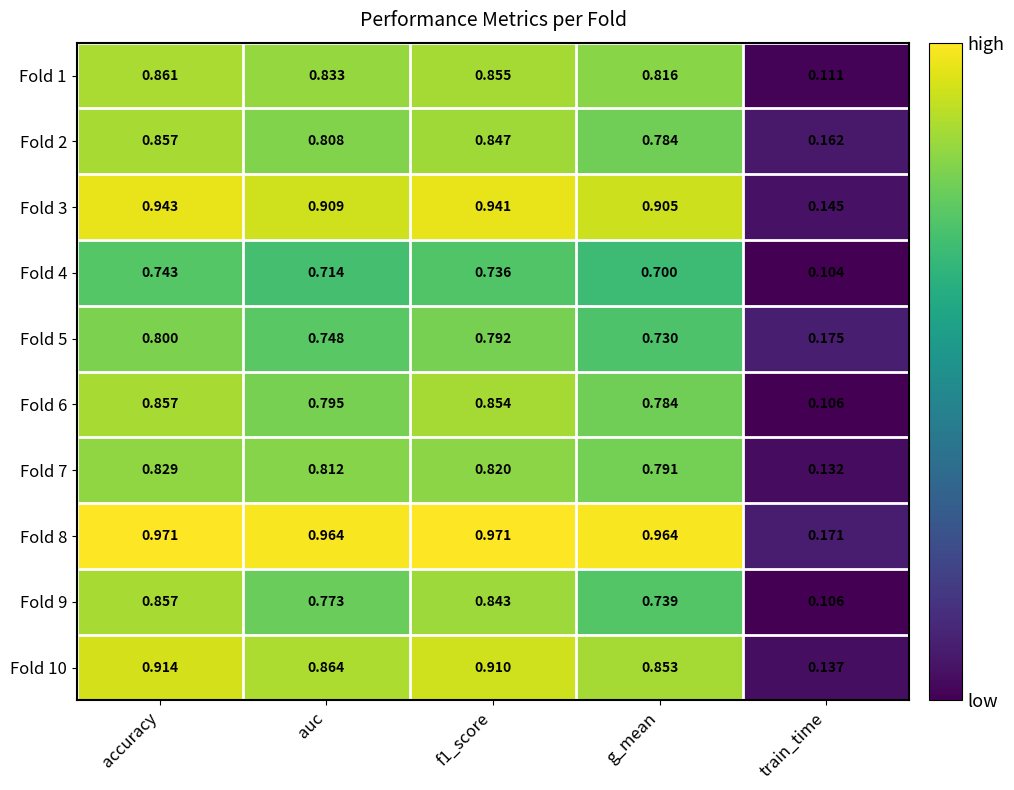

Which series has the largest range (max minus min)?

Fold 8